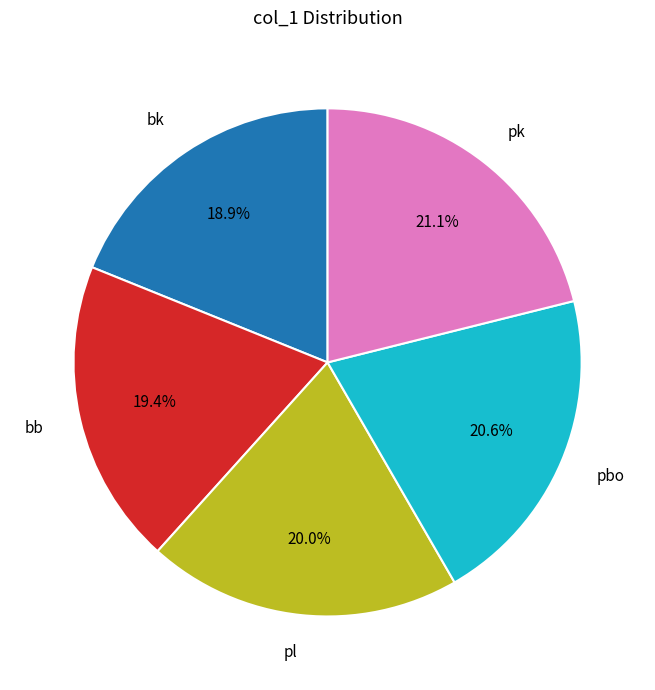

Rank the categories by value from highest to lowest.

pk, pbo, pl, bb, bk